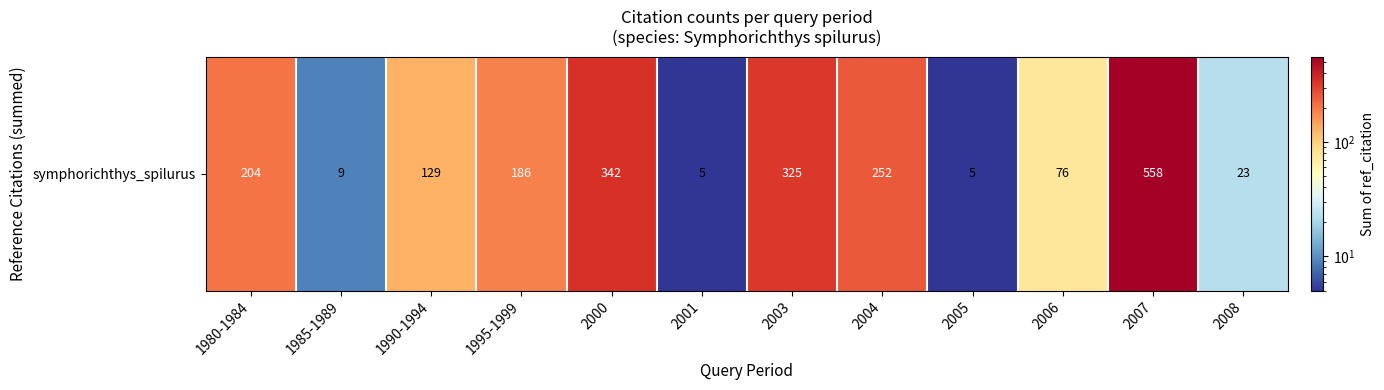

What is the greatest value displayed?

558